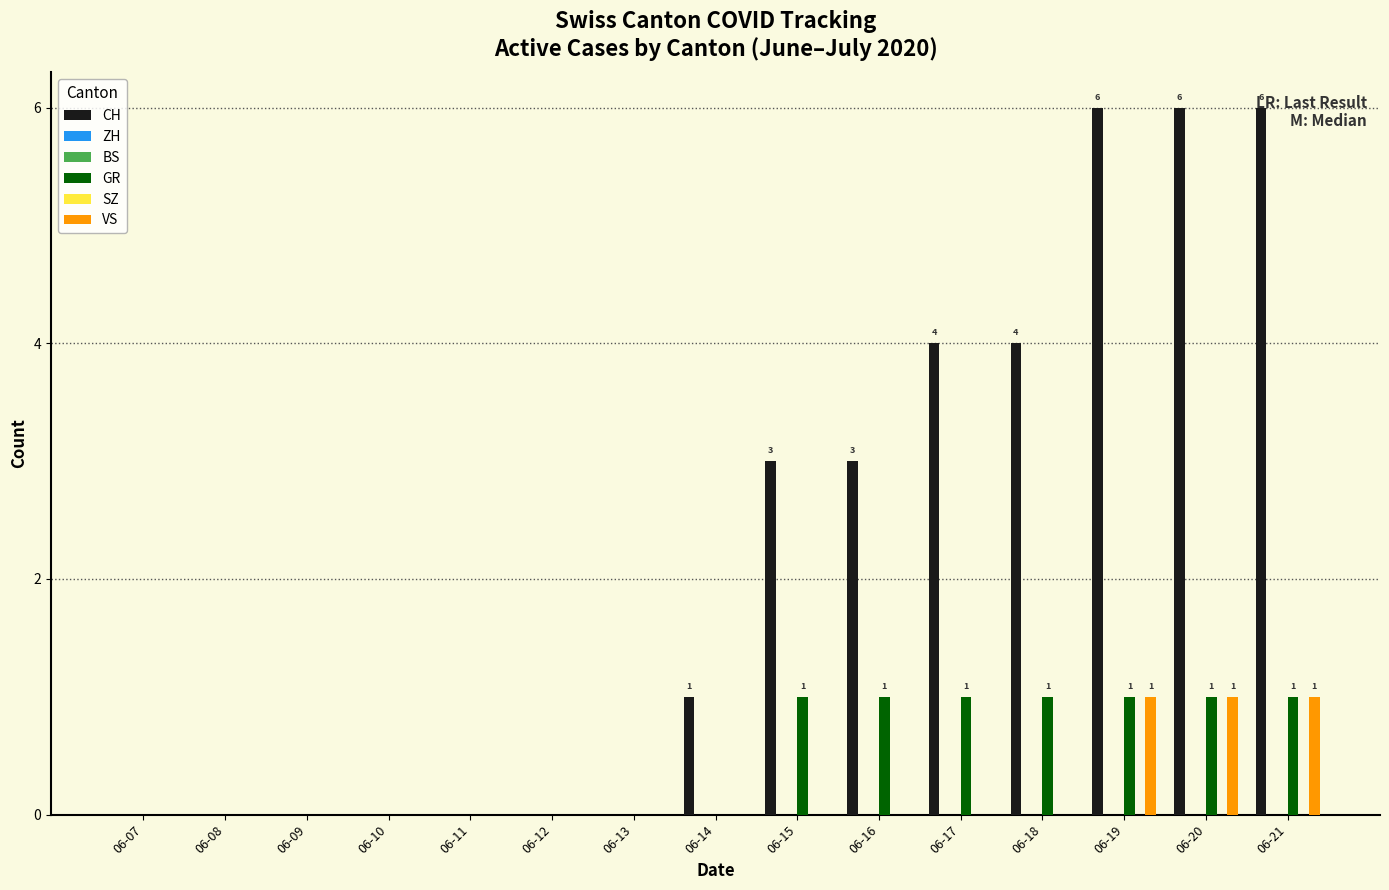

How many groups of bars are there?

15